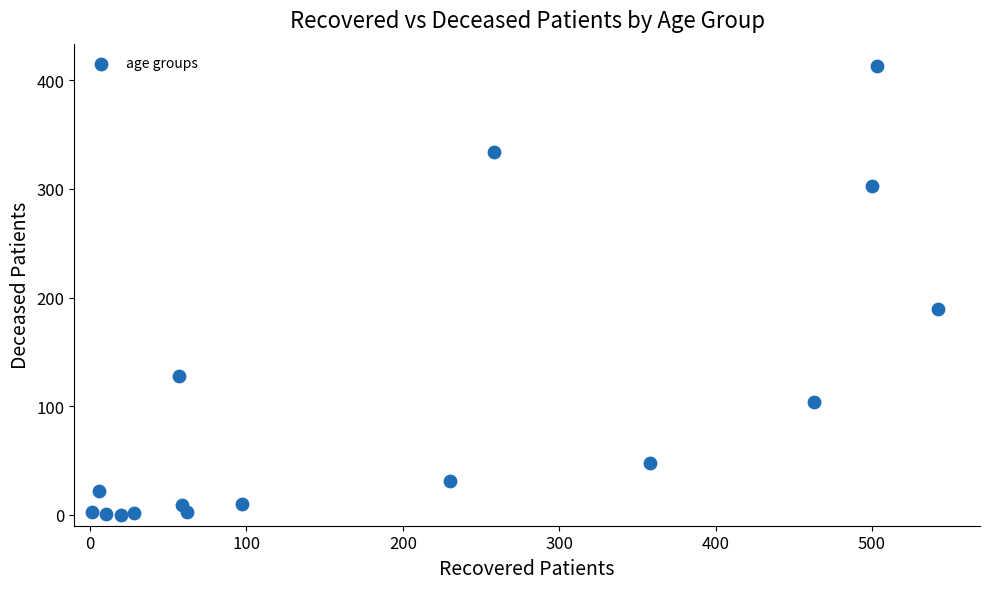

What is the range of X values (max minus min)?

541